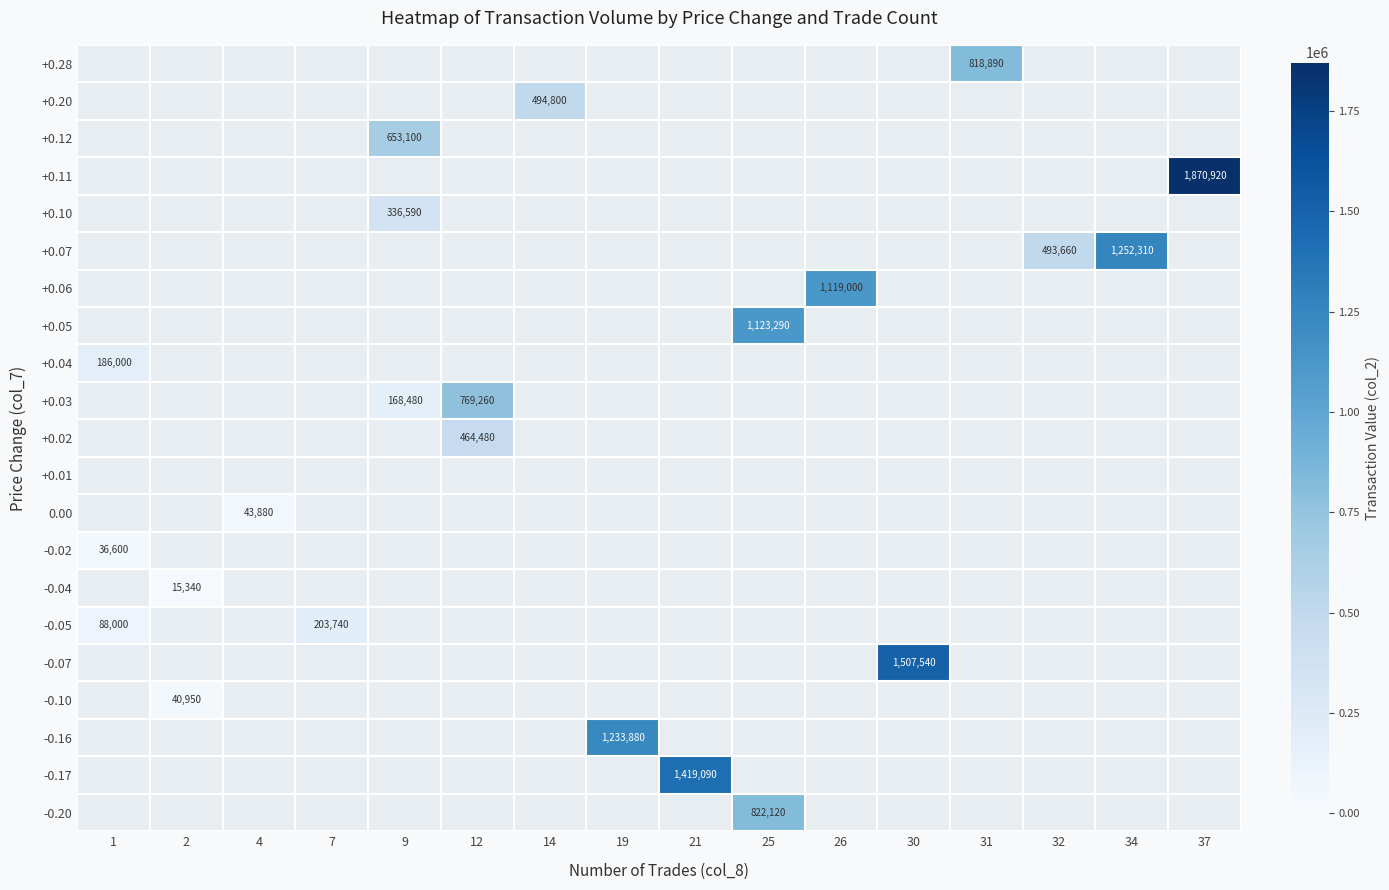

What value does the +0.05 series have at 25?

1123290.0